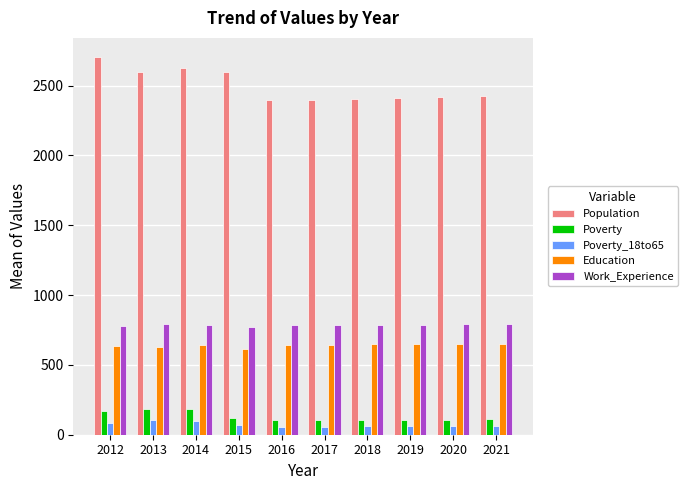

What is the sum of all Poverty_18to65 values?

717